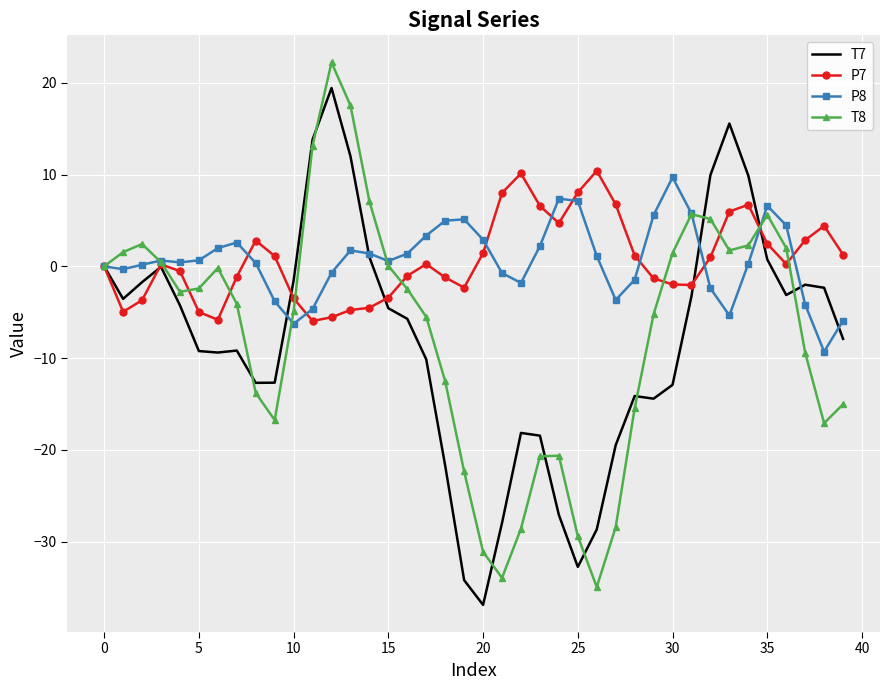

What is the minimum value for T8?

-34.9